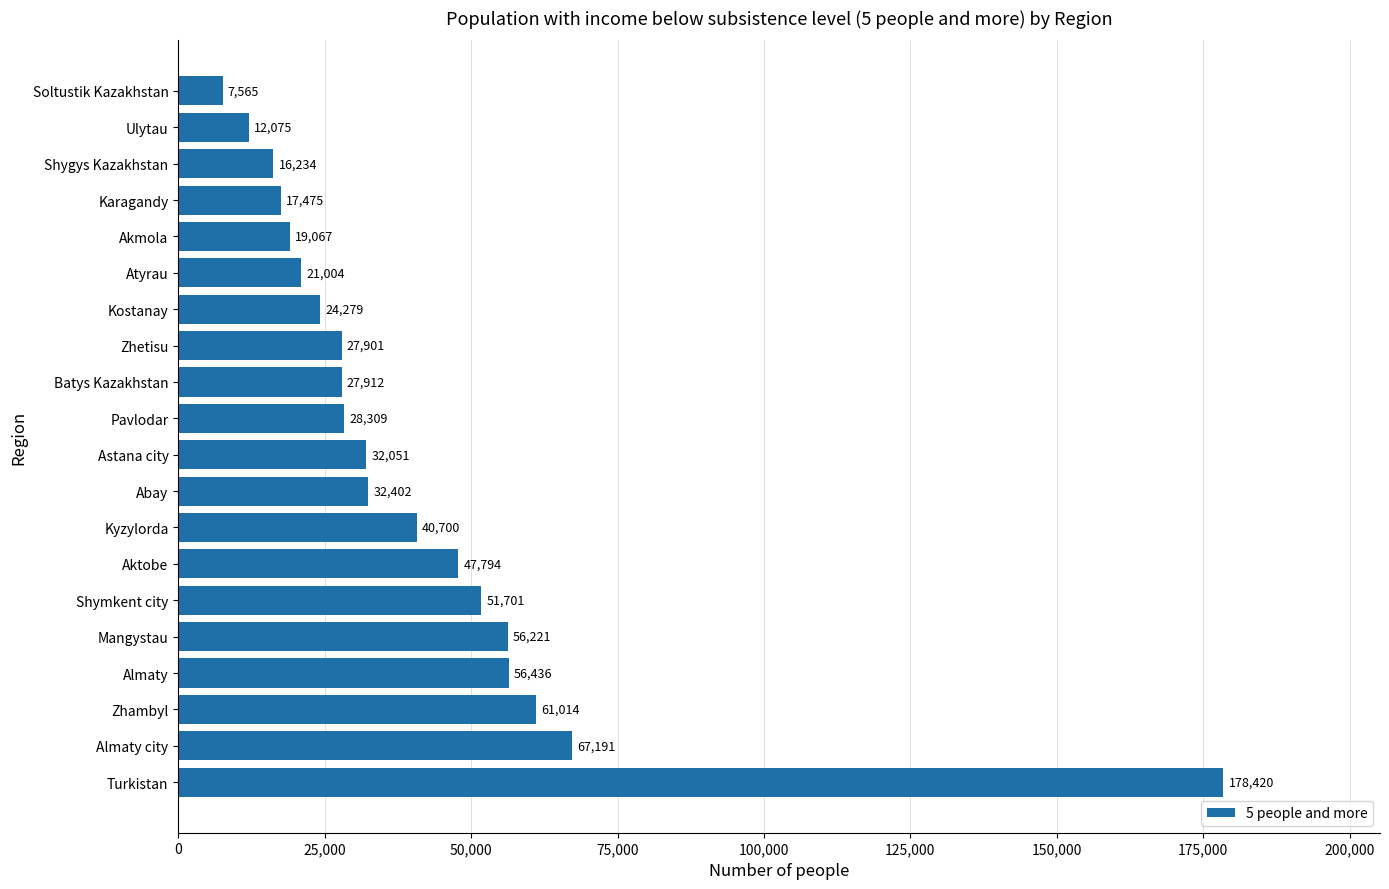

What is the difference between the second highest and minimum values?

59626